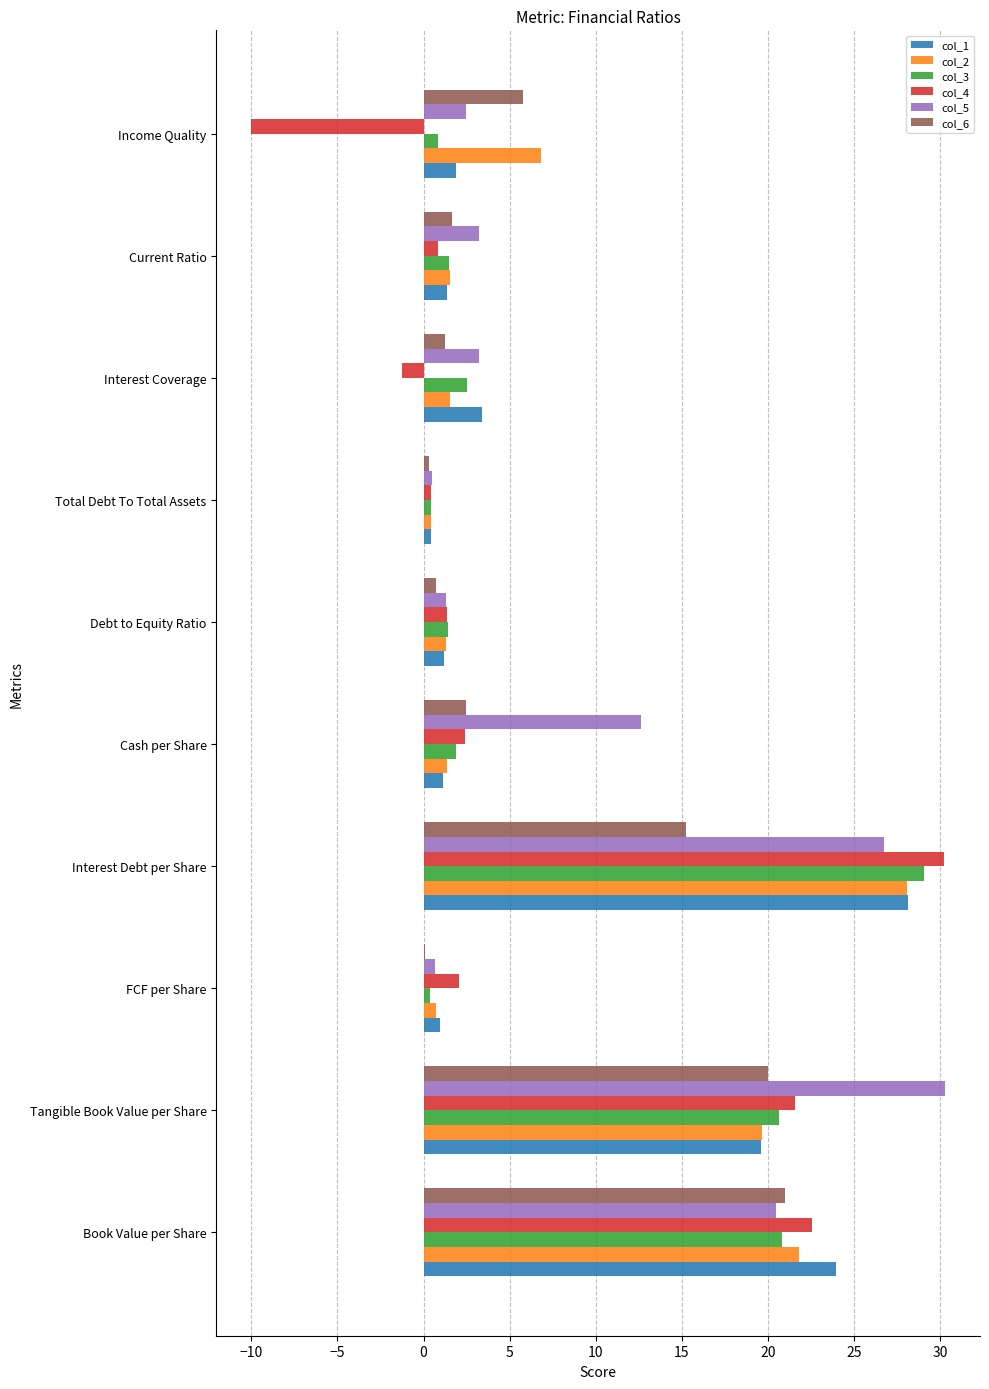

What is the maximum value shown in the chart?

30.3